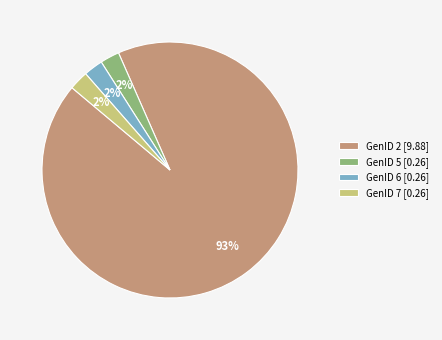

How many slices are in this pie chart?

4